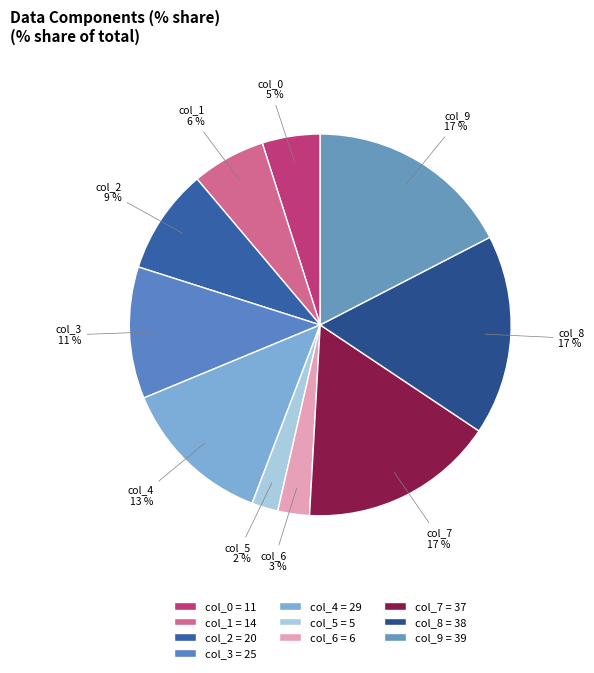

Combined, do col_7 and col_0 account for over 50%?

No